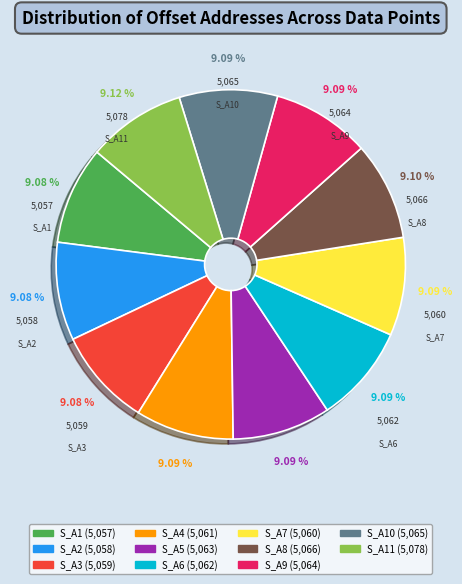

Is there a majority slice in this chart?

No